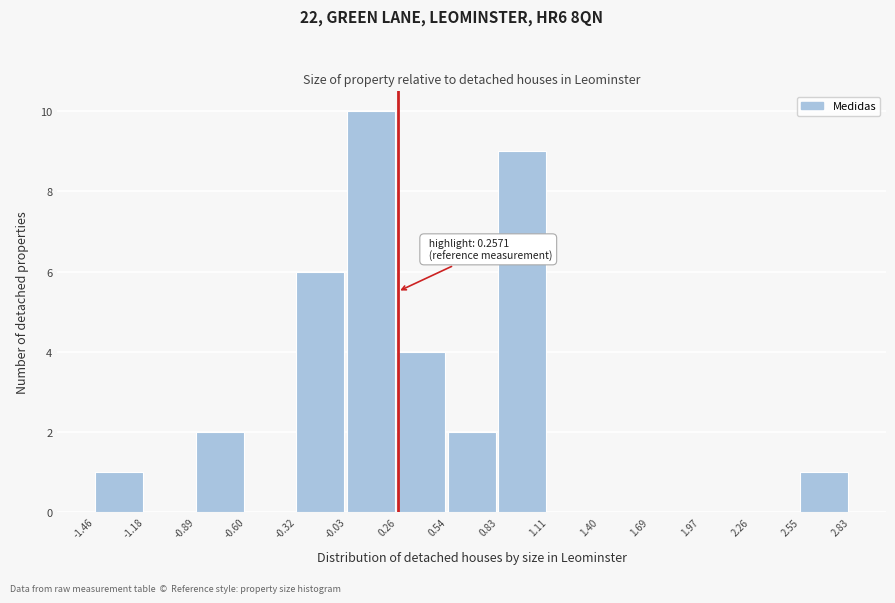

Which range on the x-axis has the tallest bar?

-0.03 to 0.26